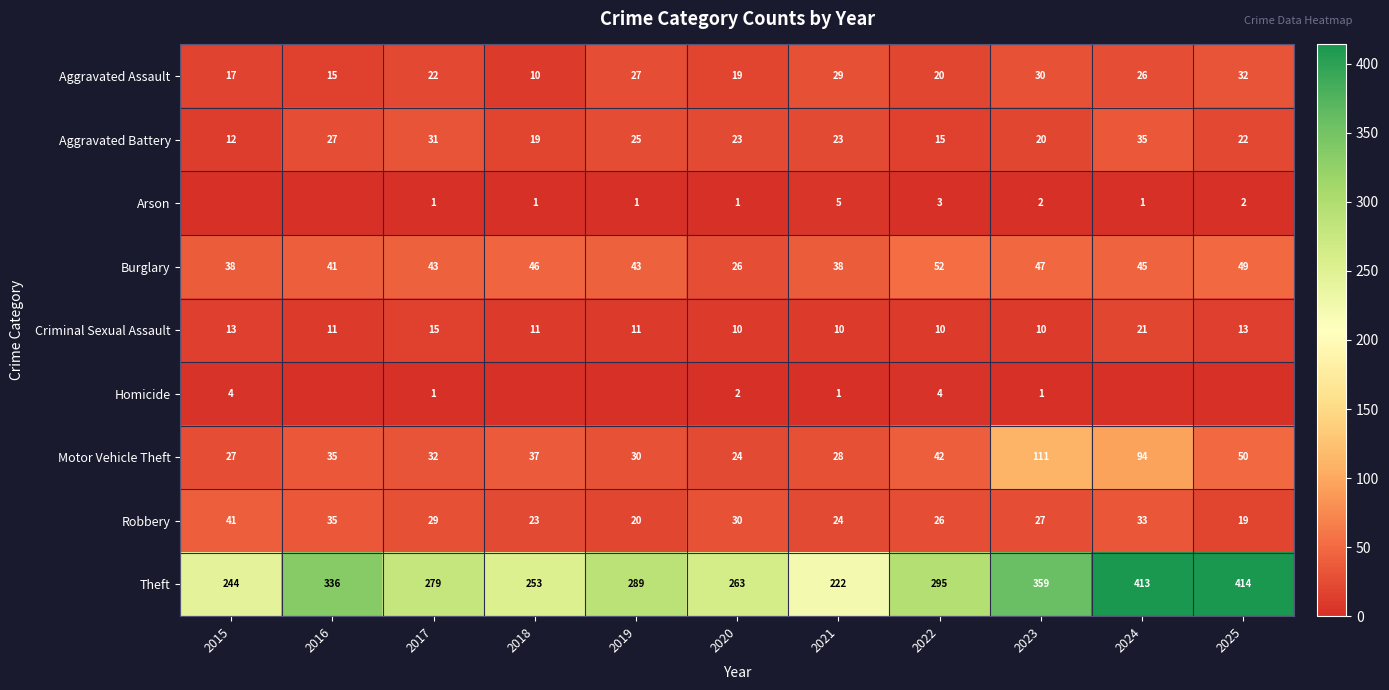

What is the difference between the Aggravated Assault values at 2018 and 2025?

22